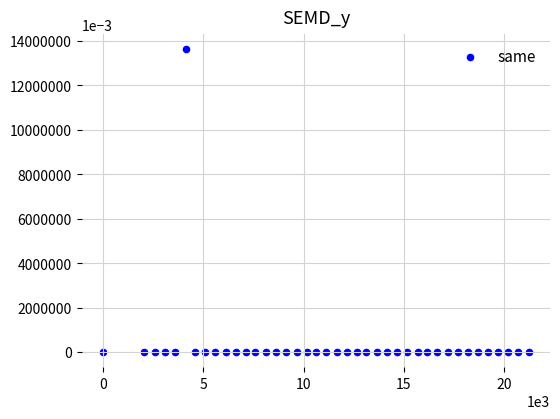

What is the range of X values (max minus min)?

21217